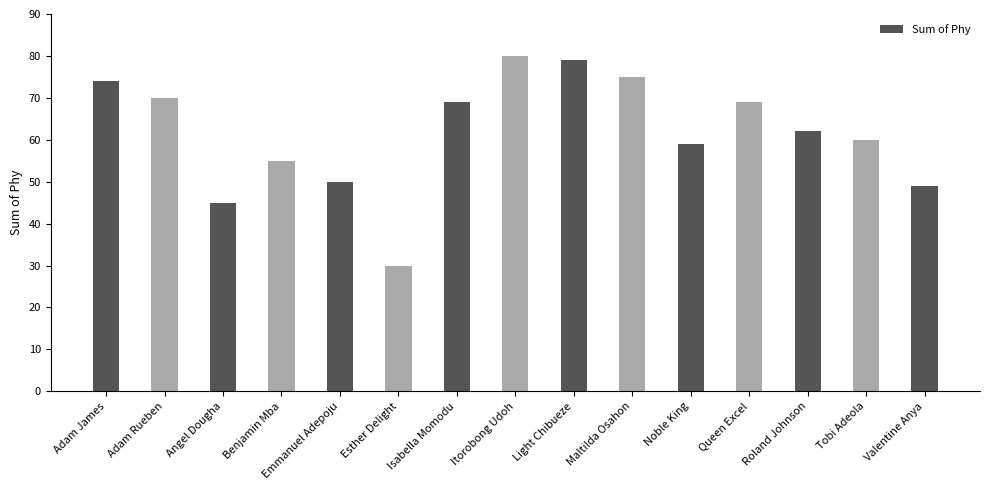

How many bars are there in total?

15